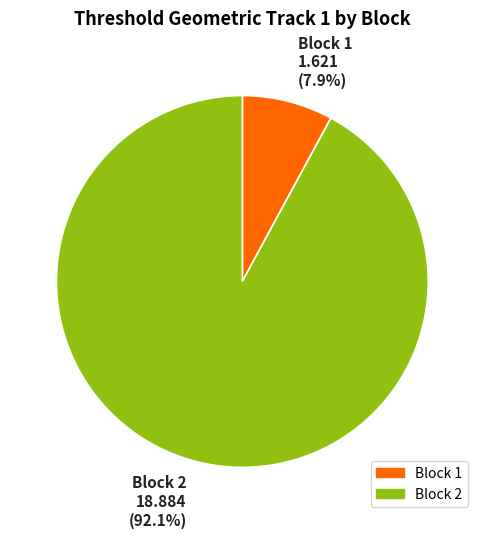

Rank the categories by value from lowest to highest.

Block 1, Block 2